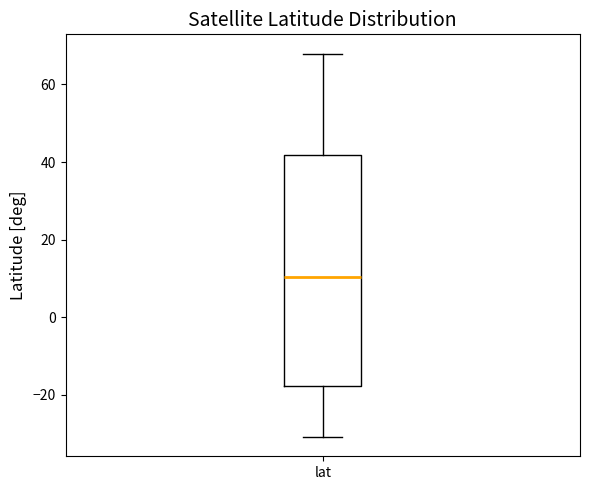

Read this box plot against the y-axis: the position of the median line, the range covered by the box, and the ends of both whiskers. The values are not printed on the chart, so give them approximately, as read against the axis.

median 10, box -18 to 42, whiskers -30 to 68